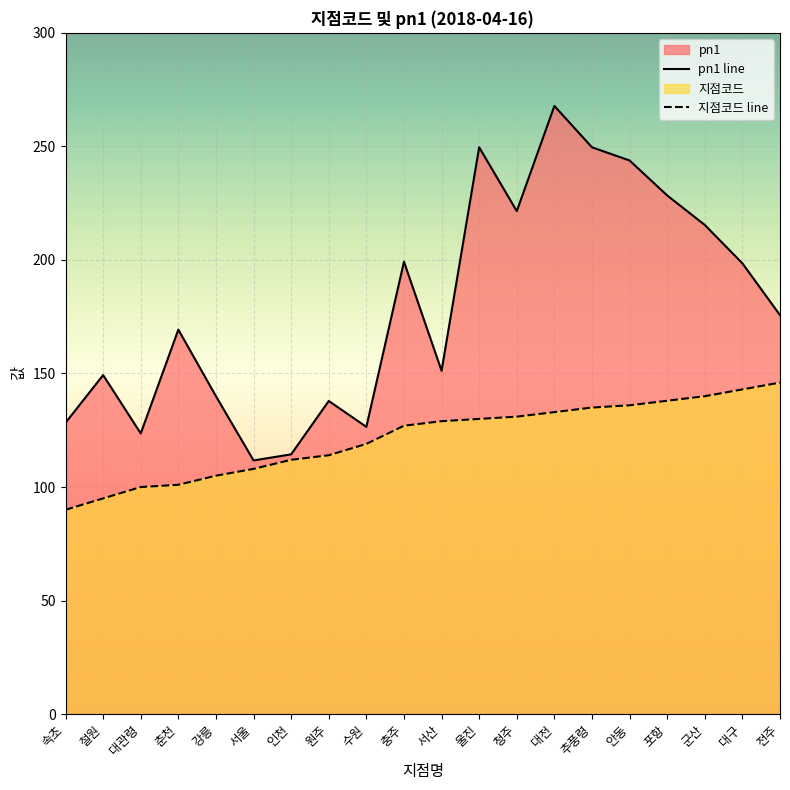

At how many categories does at least one series exceed 234?

4